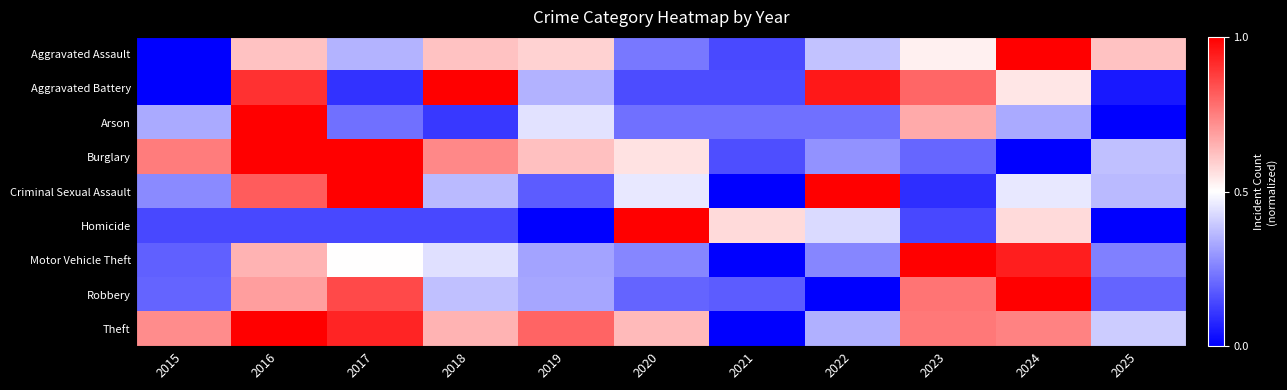

What is the total value across all series at 2024?

5.6